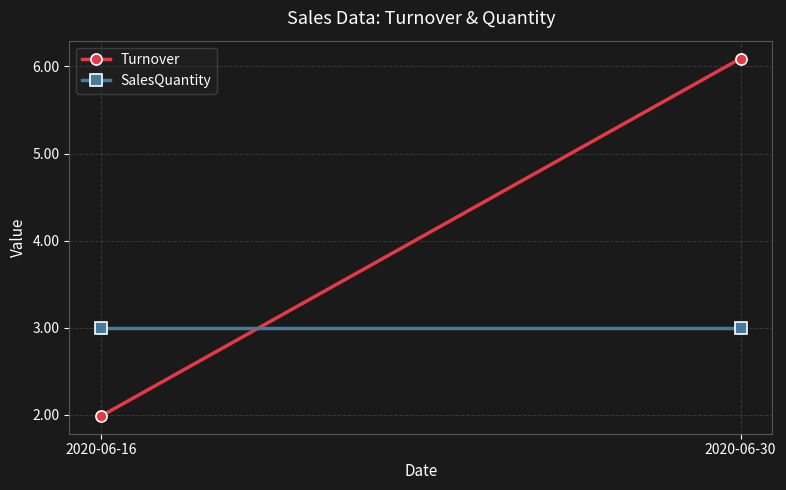

The value of Turnover at 2020-06-30 is 6.1. True or false?

True